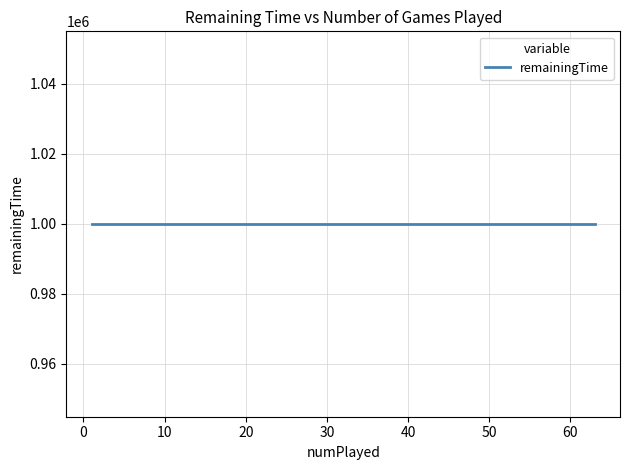

At which label is numPlayed closest to 32?

1